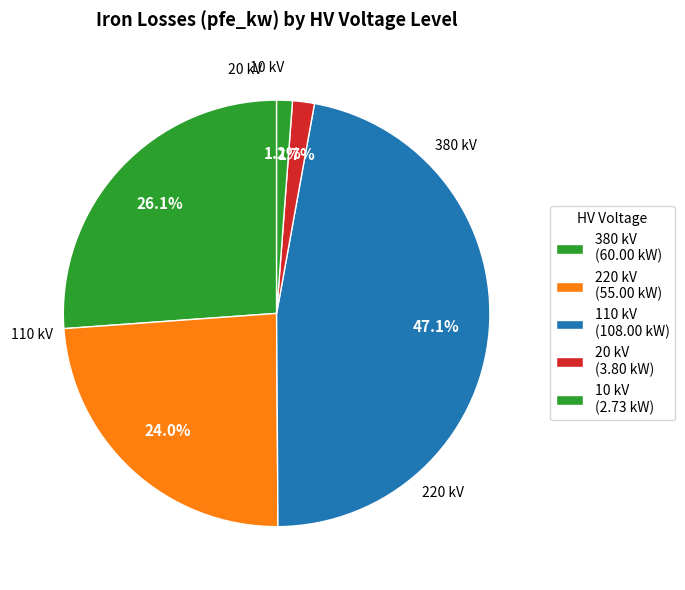

Which slice is the largest?

380